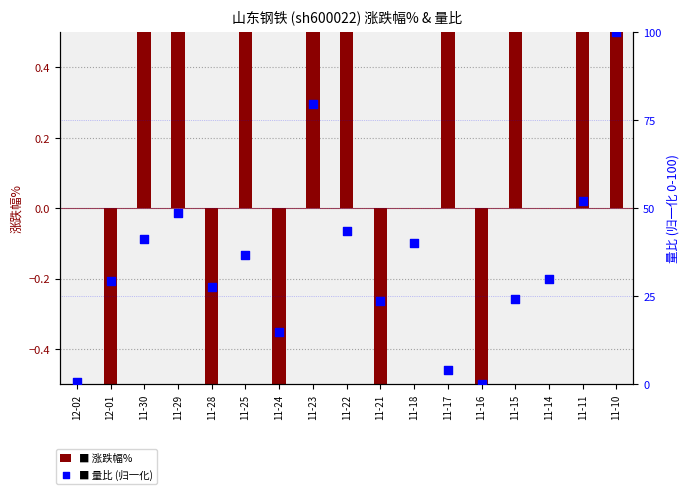

Which series reaches the minimum Y coordinate?

涨跌幅%